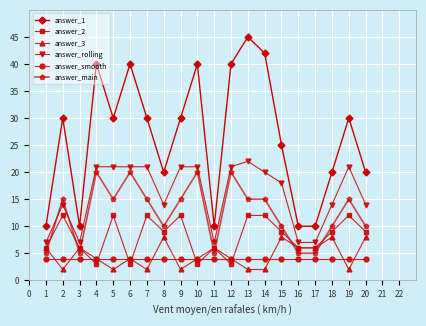

How many values in the answer_rolling series are below 20?

10